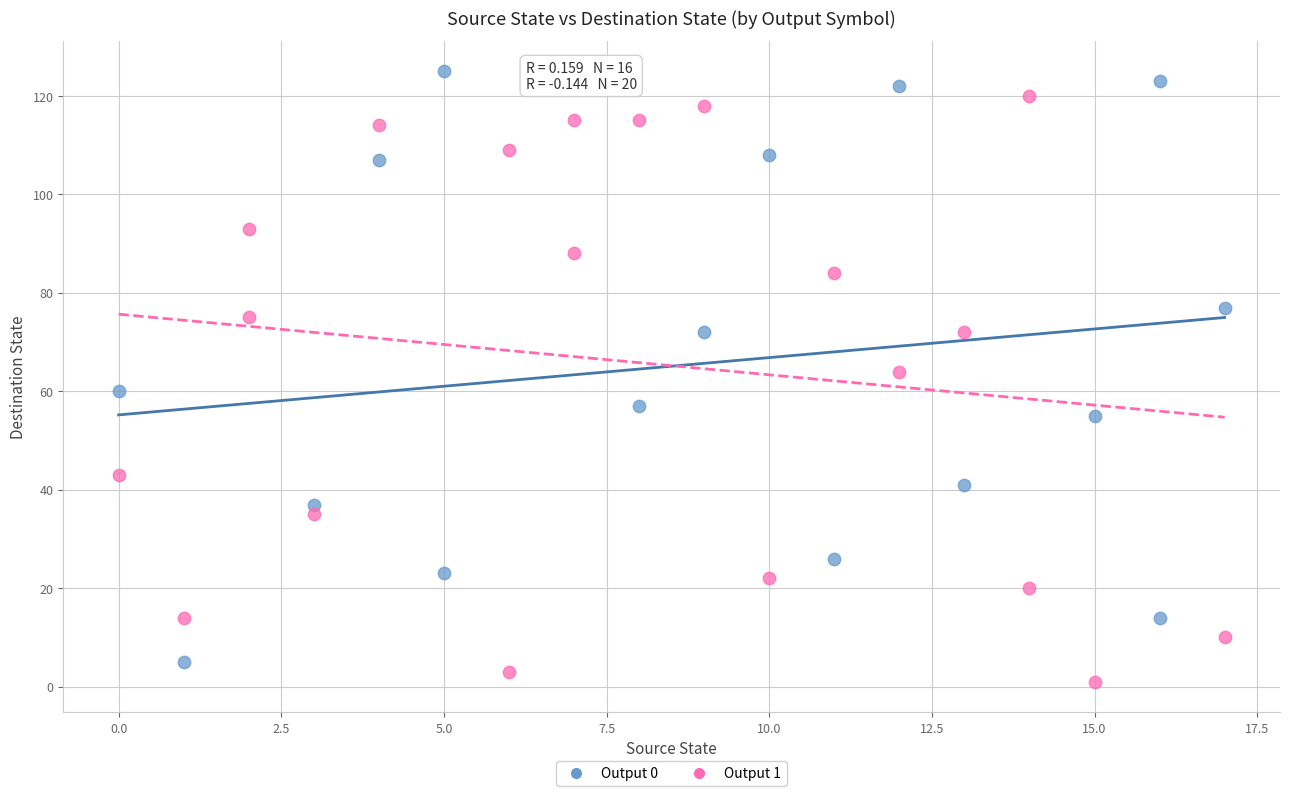

What are all the series names shown in the legend?

Output 0, Output 1